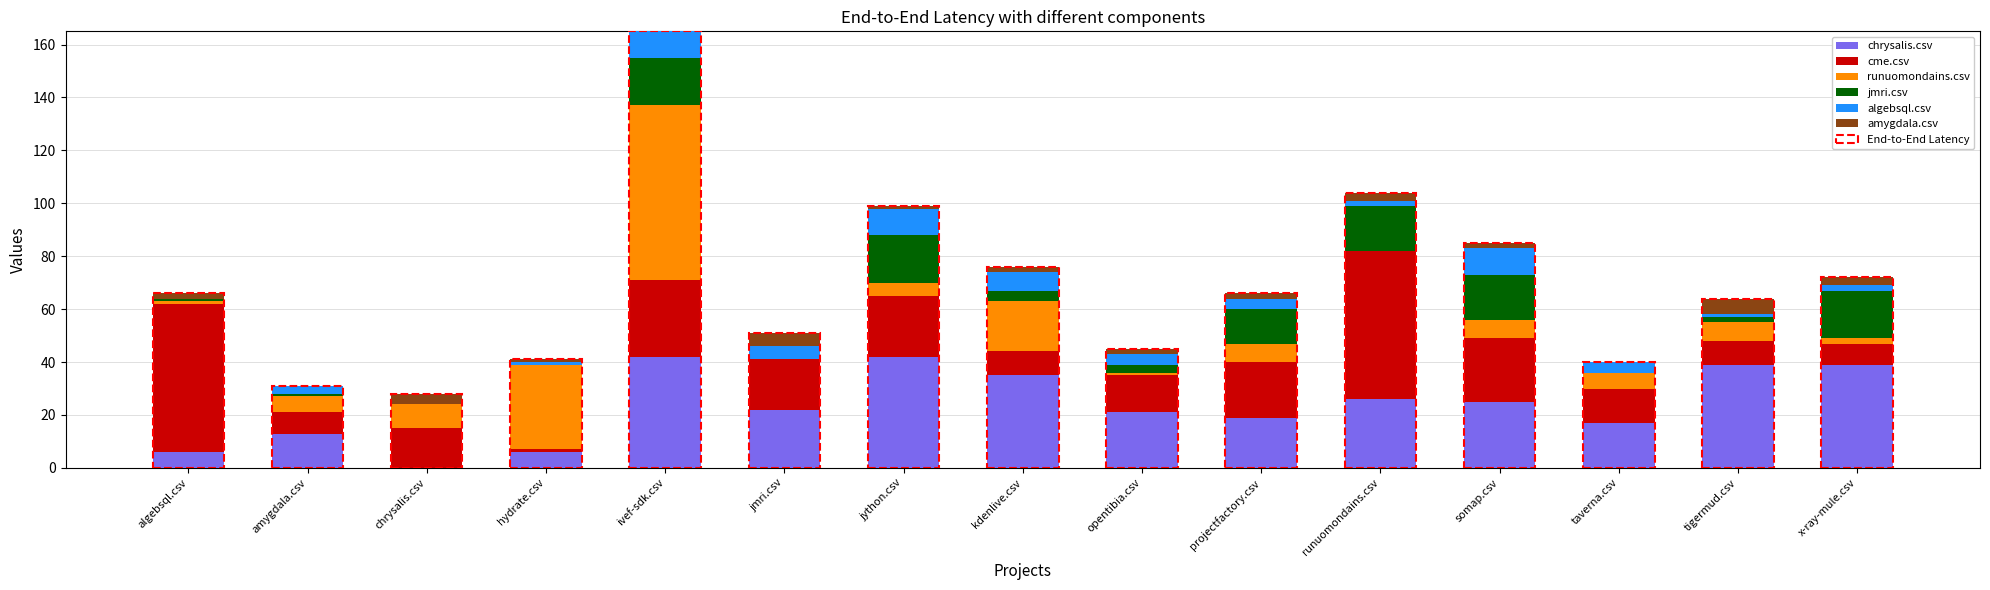

How many positive values does the chrysalis.csv series have?

14